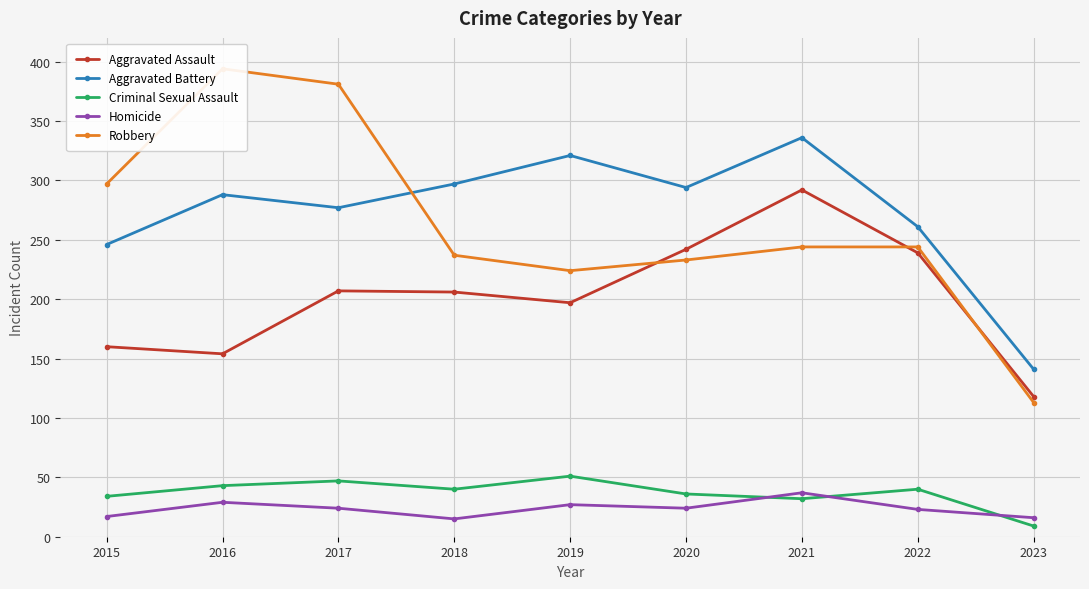

True or false: Homicide and Robbery intersect in this chart.

False